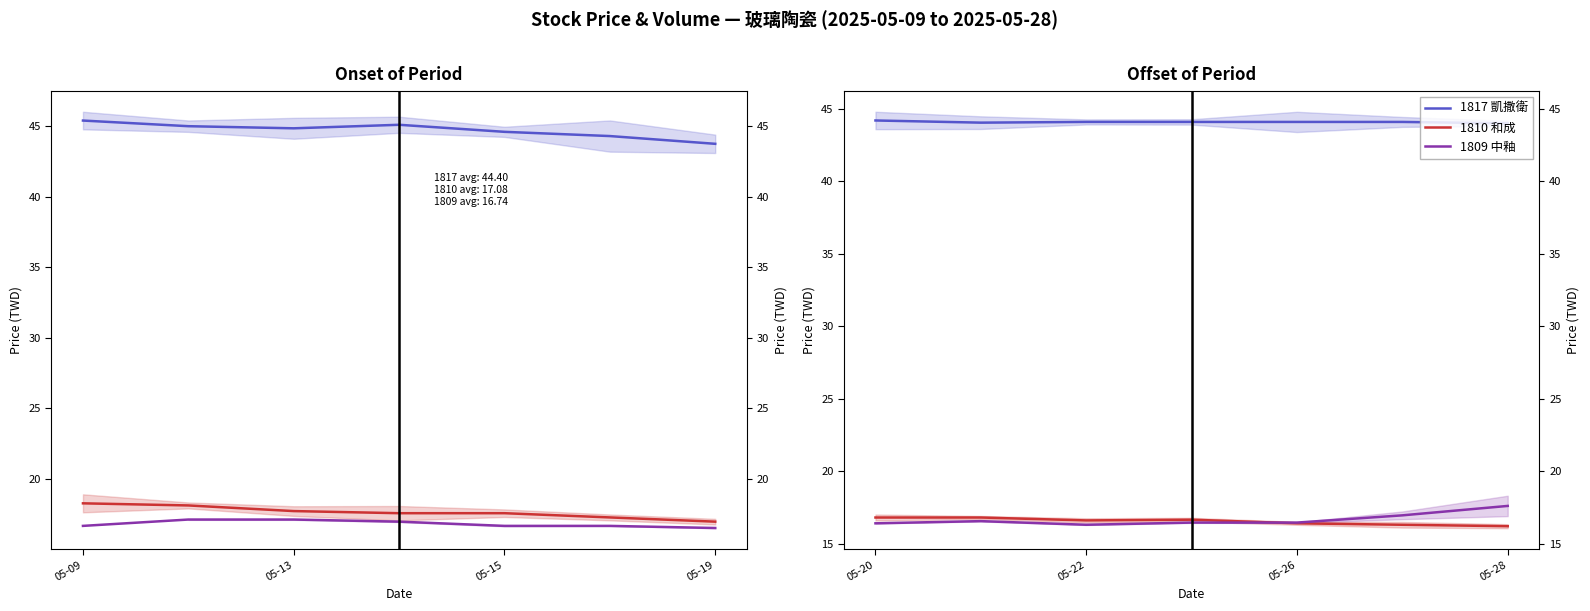

What is the lowest value of the 1809 中釉 series?

16.3